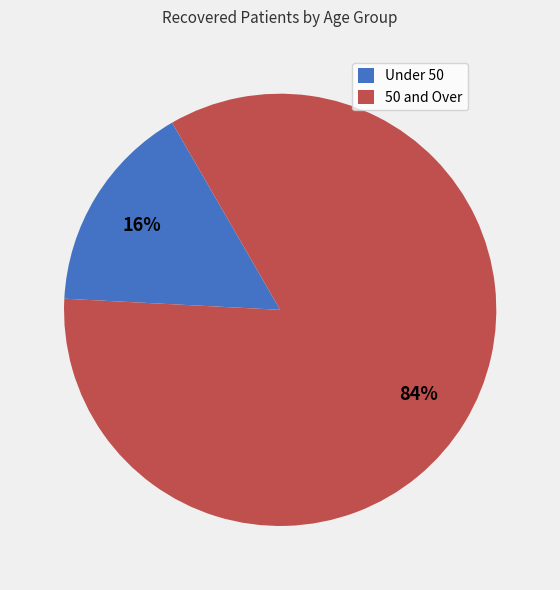

Which slice is the largest?

50 and Over